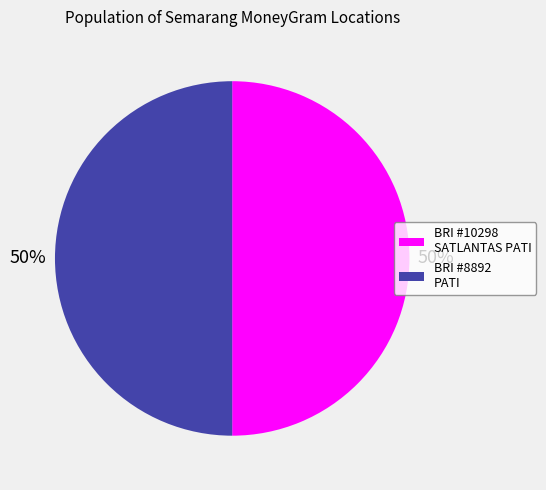

To the nearest percent, what is the average slice percentage?

50%